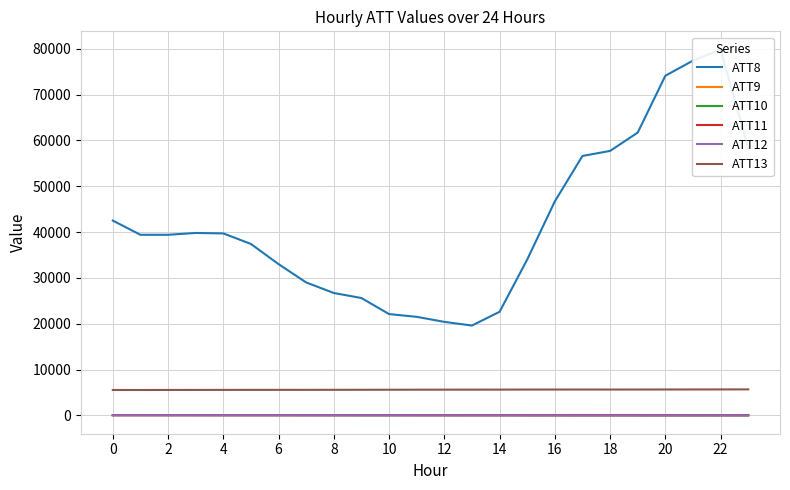

Reading right to left, transcribe all the data shown in this chart.

ATT8: 58400.0	79800.0	77400.0	74100.0	61700.0	57700.0	56600.0	46700.0	34000.0	22600.0	19600.0	20400.0	21500.0	22100.0	25600.0	26700.0	29000.0	33000.0	37400.0	39700.0	39800.0	39400.0	39400.0	42500.0
ATT9: 42.8	41.6	41.4	42.1	44.4	45.7	47.4	49.7	51.7	52.3	51.0	50.9	49.6	48.4	47.1	48.4	48.3	50.5	51.7	53.1	52.9	53.8	53.3	51.5
ATT10: 5.3	5.7	4.8	4.7	3.5	2.6	1.6	3.4	4.3	7.1	6.1	10.3	12.9	14.1	9.9	14.9	20.4	25.3	28.6	29.9	33.6	34.1	36.2	36.9
ATT11: 29.6	31.4	32.9	34.6	37.8	41.2	43.5	43.7	44.9	46.1	45.8	48.4	51.0	51.7	52.3	52.2	52.1	51.7	51.2	51.3	51.1	53.2	50.9	50.0
ATT12: 5.3	2.8	-4.4	-8.2	-12.6	-12.2	-12.0	-7.8	-2.5	0.3	1.9	7.1	9.9	12.6	13.3	17.9	20.5	22.8	23.7	24.3	26.3	26.0	27.8	27.9
ATT13: 5669.3	5662.0	5652.2	5647.0	5639.0	5637.5	5639.6	5635.1	5631.6	5620.5	5613.2	5610.9	5603.3	5593.0	5584.5	5576.3	5570.5	5566.8	5563.8	5558.5	5550.9	5545.8	5536.7	5540.4